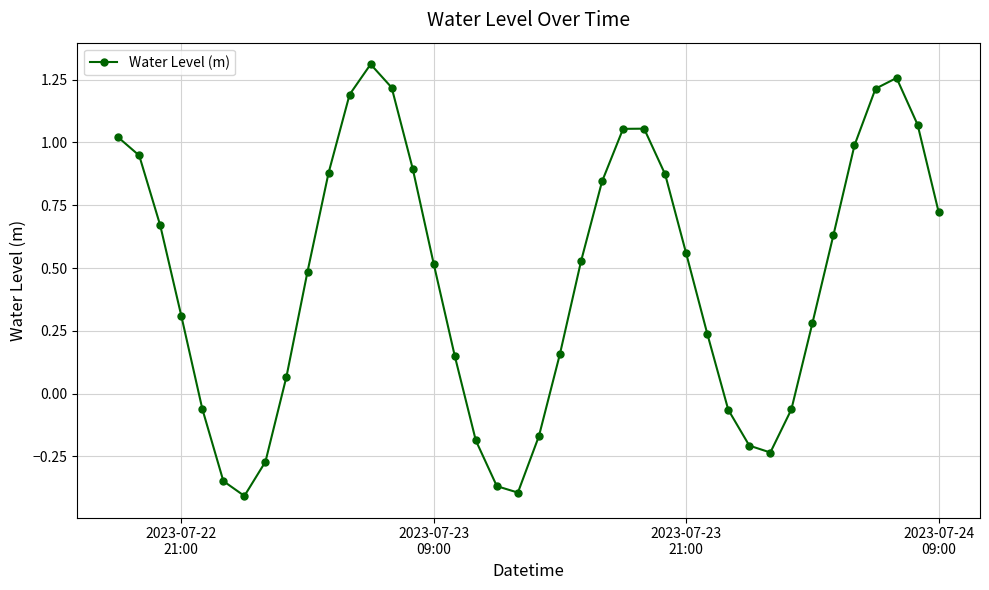

How many points are lower than both their immediate neighbors (excluding endpoints)?

3